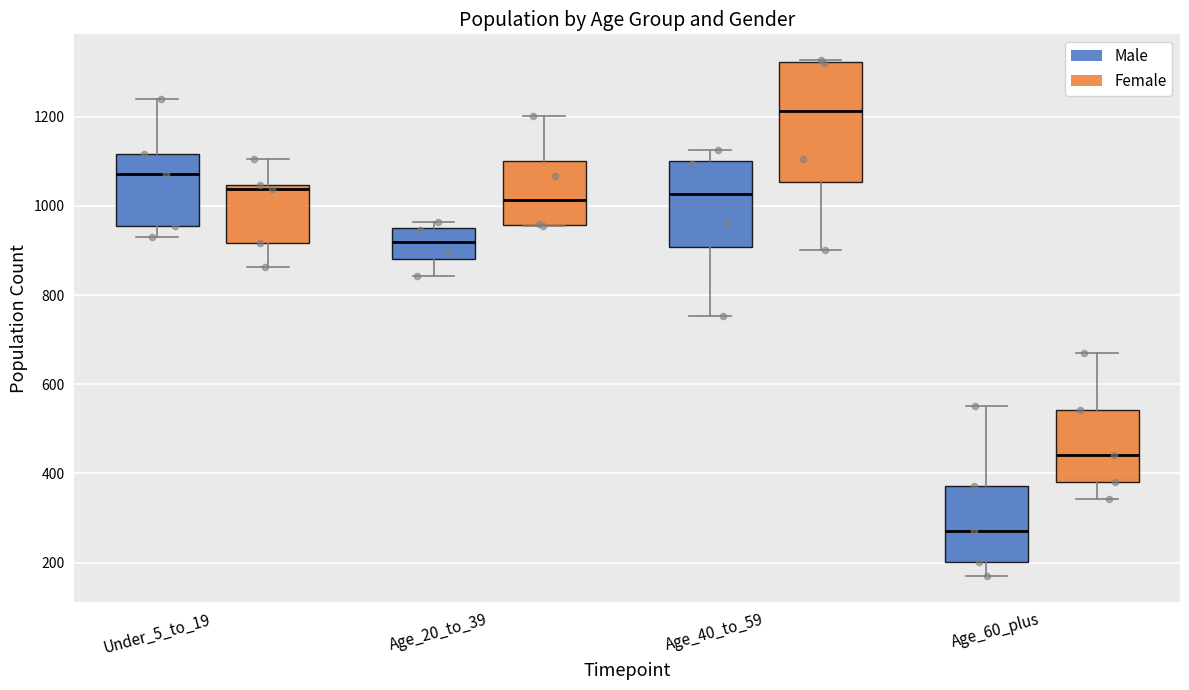

Which box is the tallest, from its lower edge to its upper edge?

Age_40_to_59 (Female)